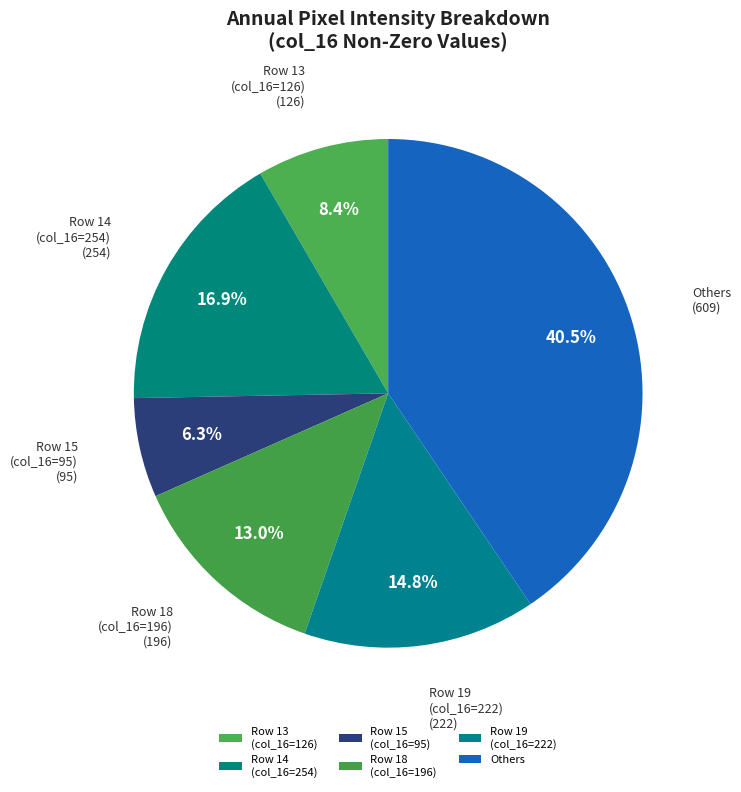

Count the number of slices in the pie.

6